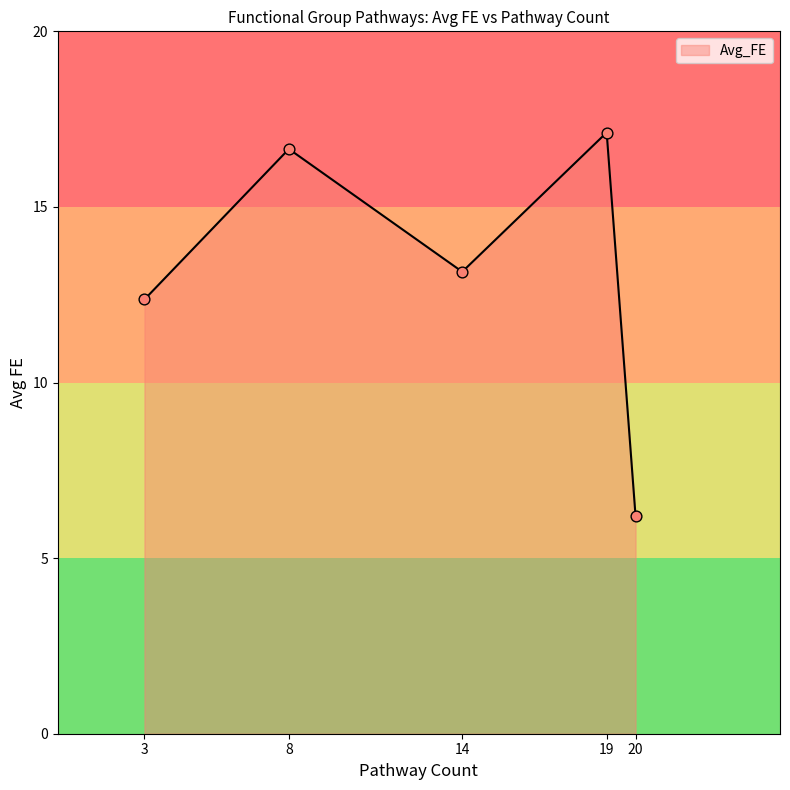

What is the ratio of the value at 3 to the value at 8?

0.7